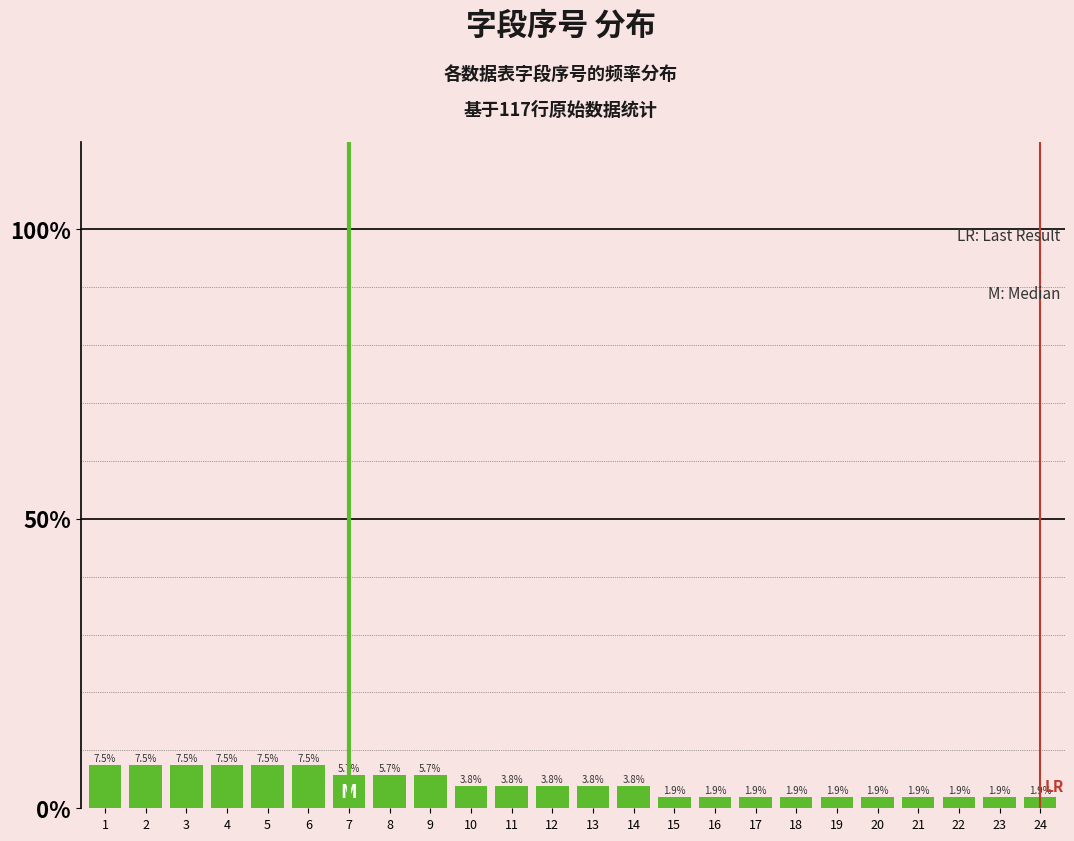

Reading left to right, transcribe all the data shown in this chart.

1=7.5	2=7.5	3=7.5	4=7.5	5=7.5	6=7.5	7=5.7	8=5.7	9=5.7	10=3.8	11=3.8	12=3.8	13=3.8	14=3.8	15=1.9	16=1.9	17=1.9	18=1.9	19=1.9	20=1.9	21=1.9	22=1.9	23=1.9	24=1.9